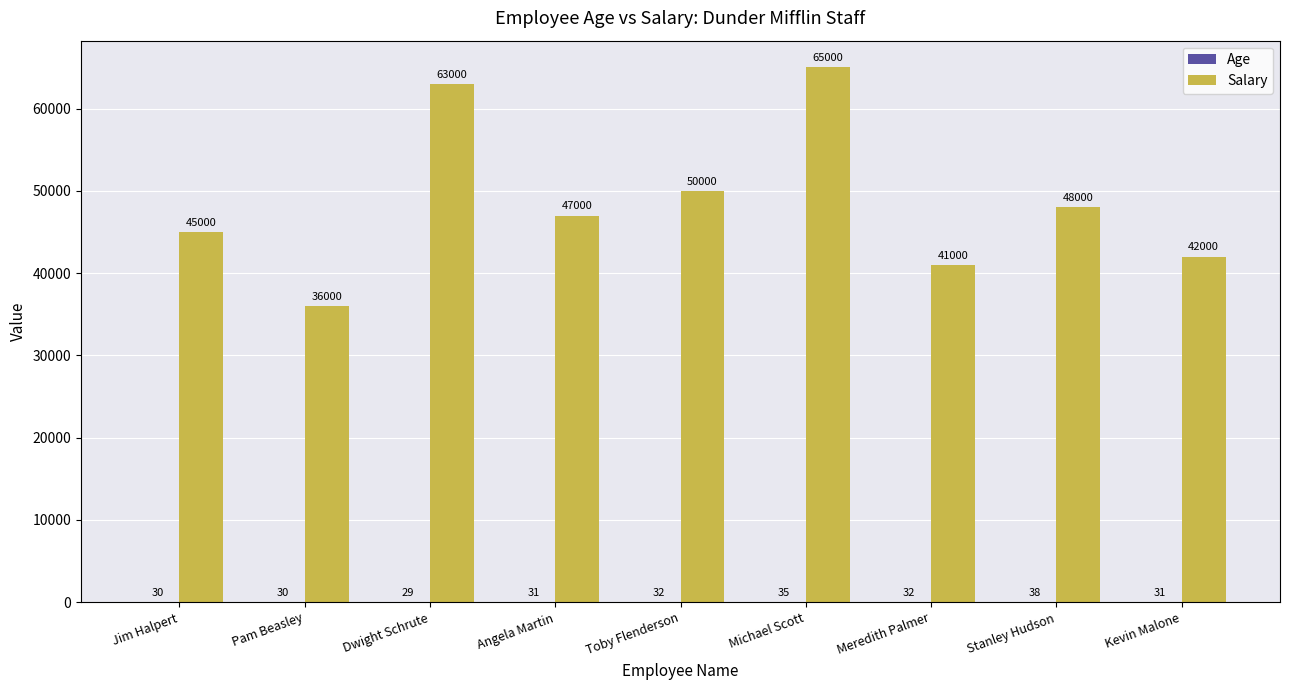

Are the bars grouped side by side (vs. stacked)?

Yes